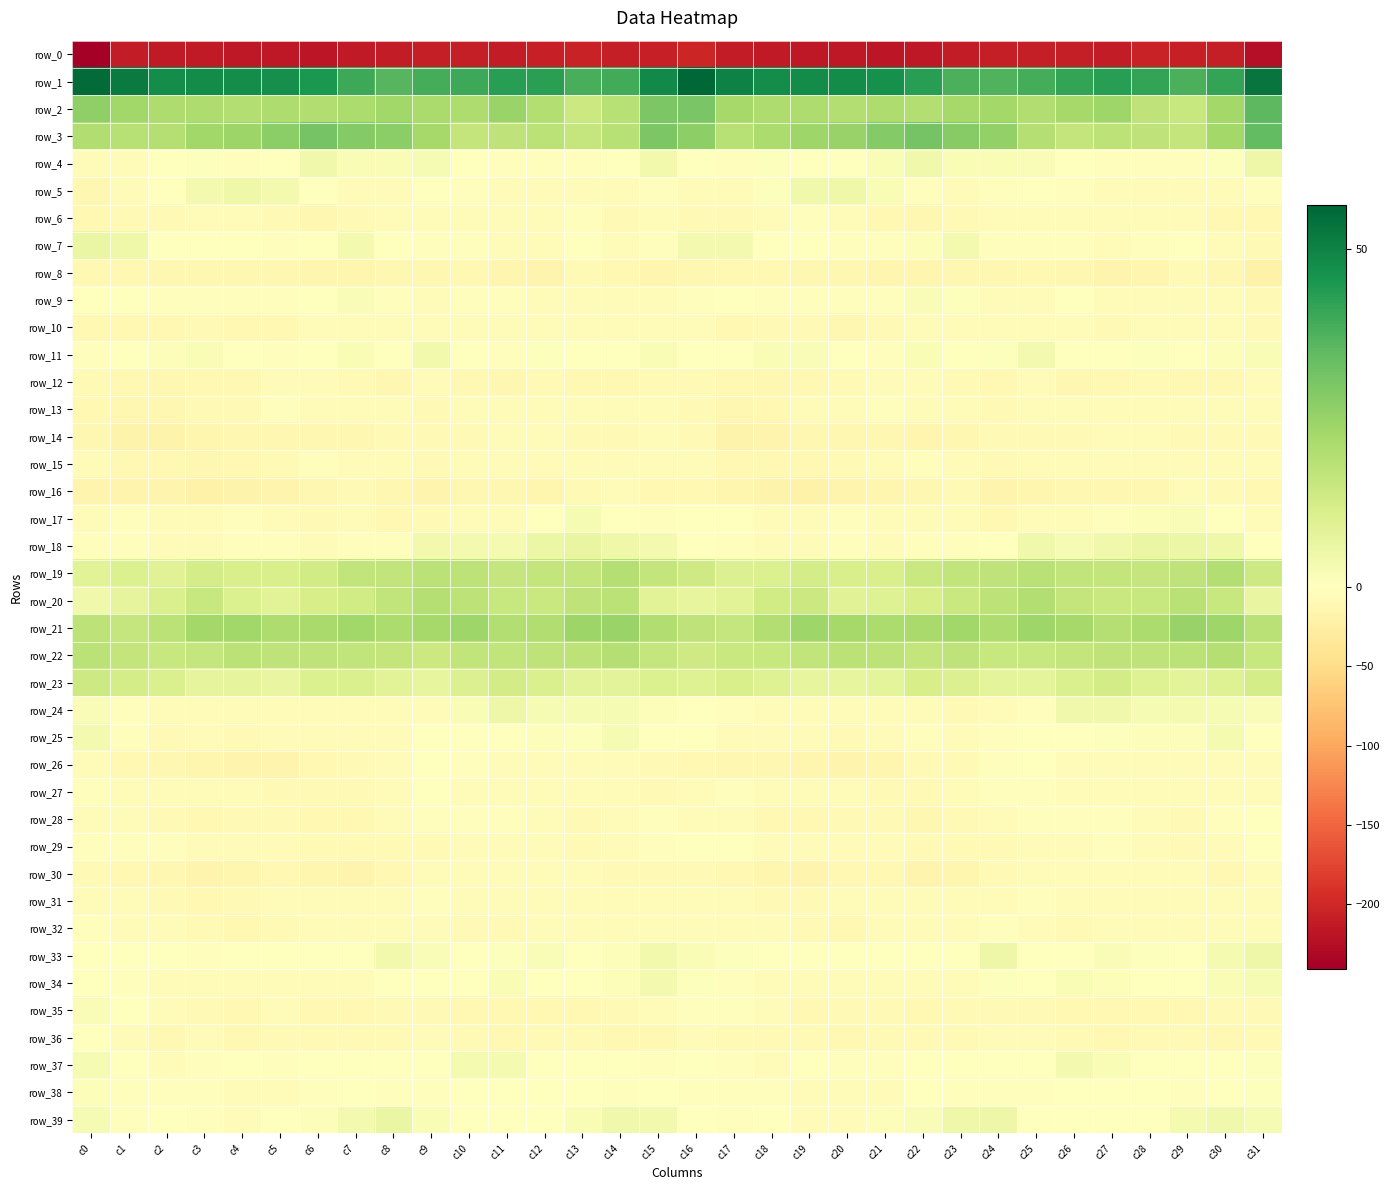

Where is row_18 nearest to the value 0?

c24